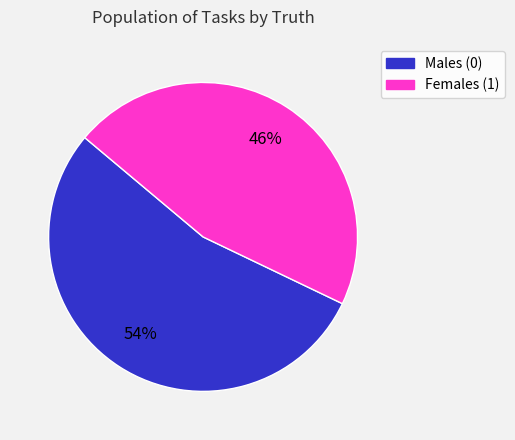

Is there any slice that represents more than half of the pie?

Yes